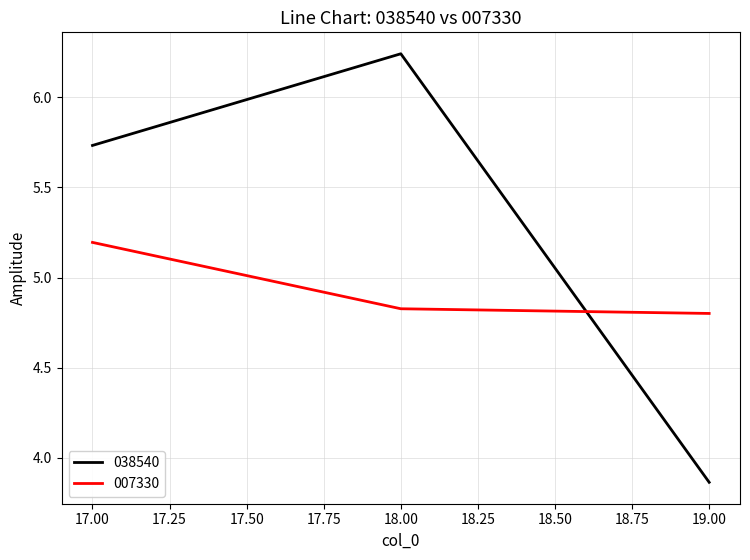

What is the sum of the 038540 values at 17.00 and 18.00?

12.0